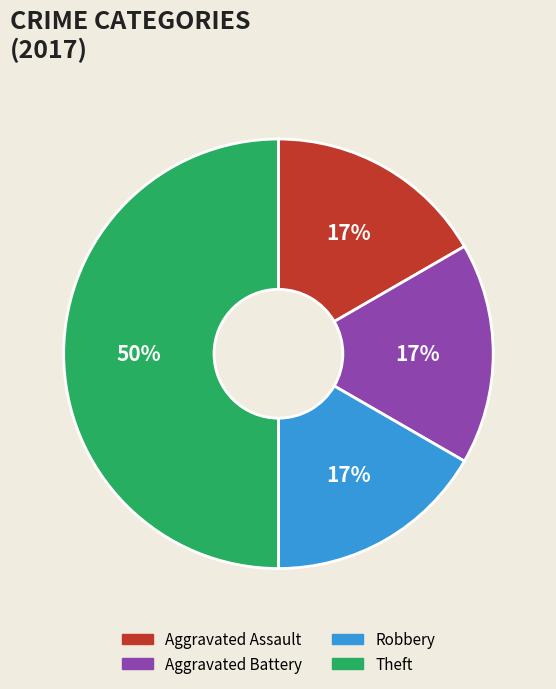

What is the ratio of the value at Aggravated Assault to the value at Aggravated Battery?

1.0